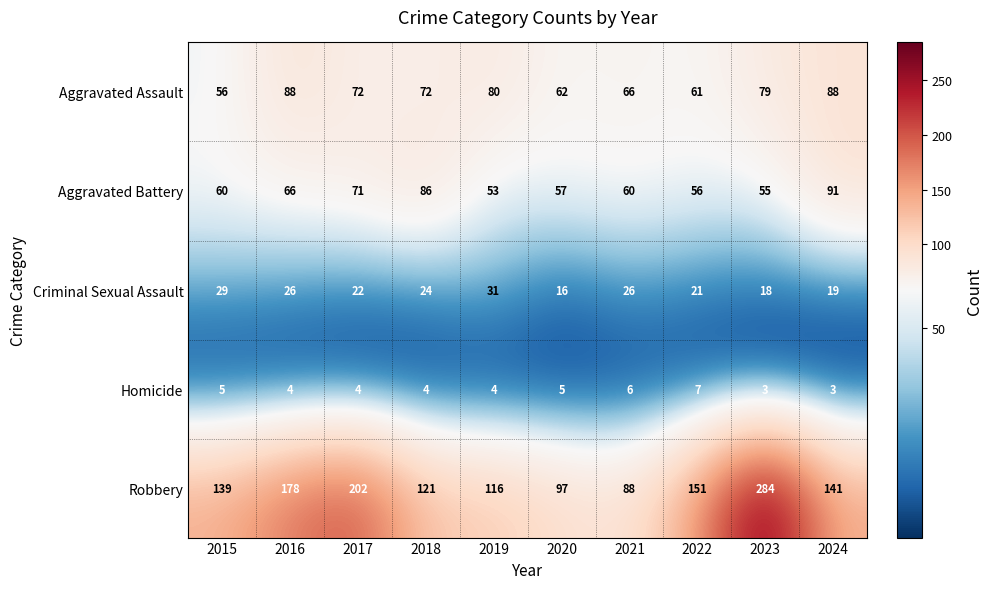

The value of Aggravated Assault at 2023 is 24. True or false?

False